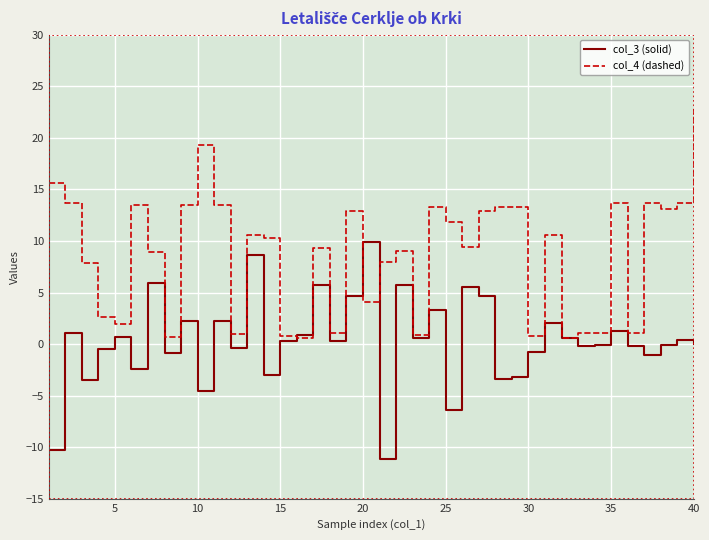

What is the lowest value of the col_3 (solid) series?

-11.2